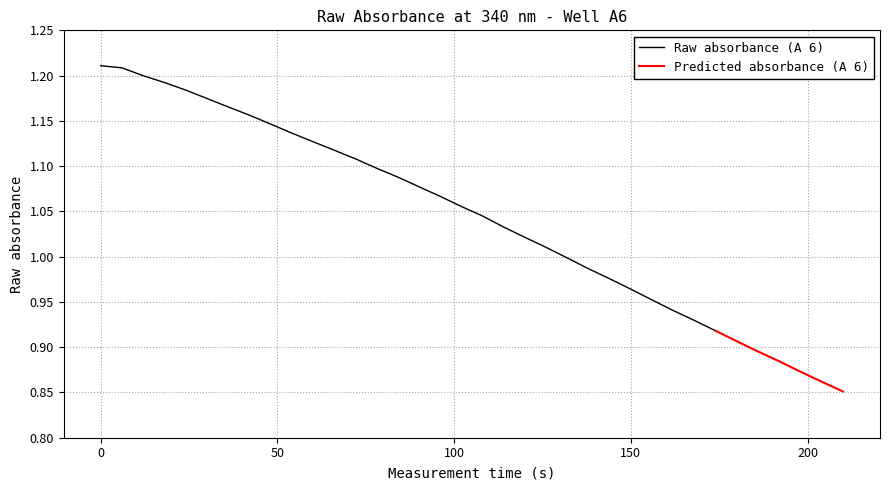

What is the label of the 15th point from the right?

125.99